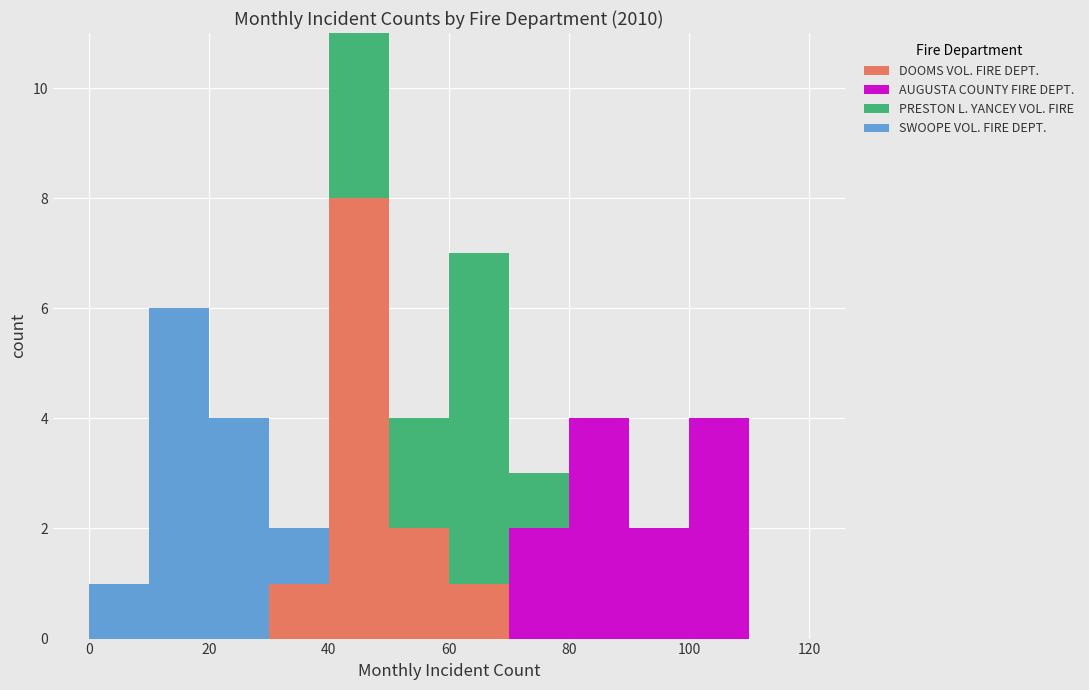

Which range on the x-axis has the tallest stacked bar (by total height)?

40 to 50